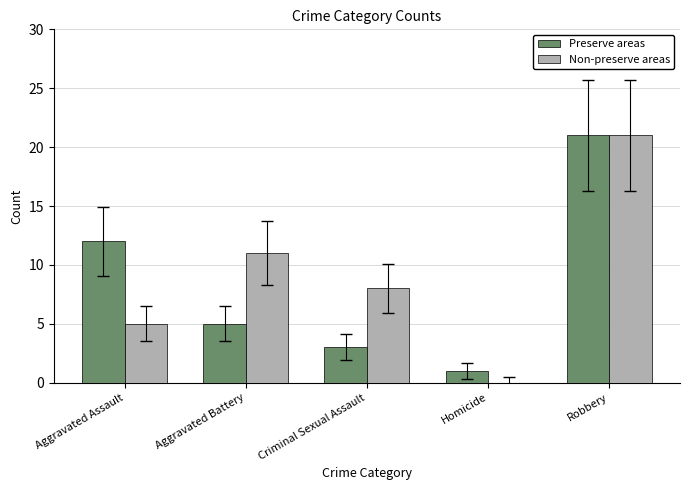

Between Criminal Sexual Assault and Robbery, which series saw the biggest shift?

Preserve areas